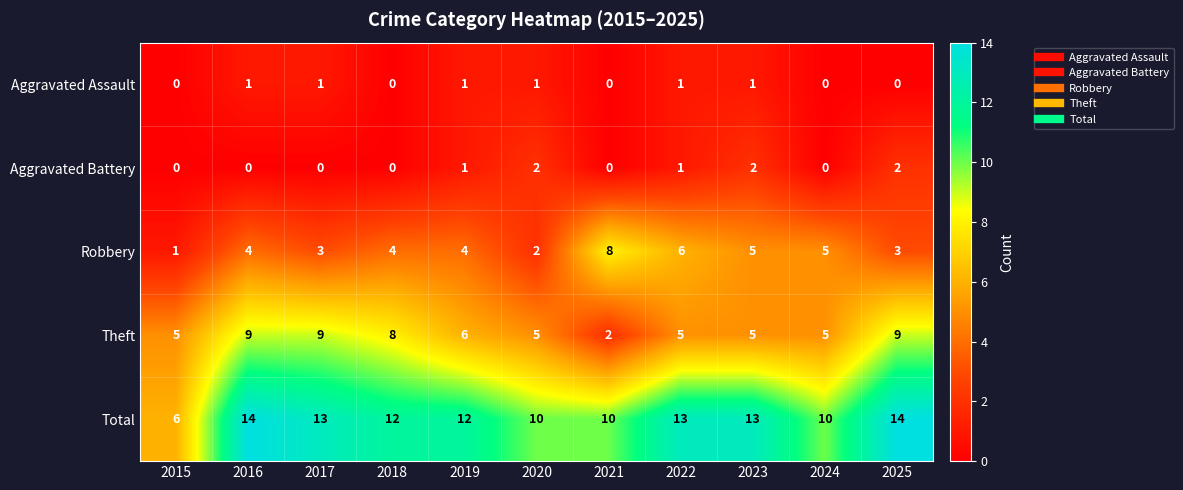

What is the average value of the Total series?

12